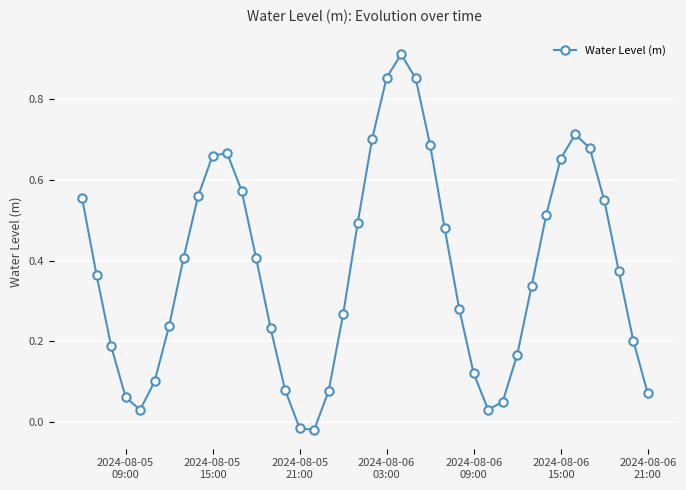

How many interior local peaks (higher than both neighbors) does the data have?

3